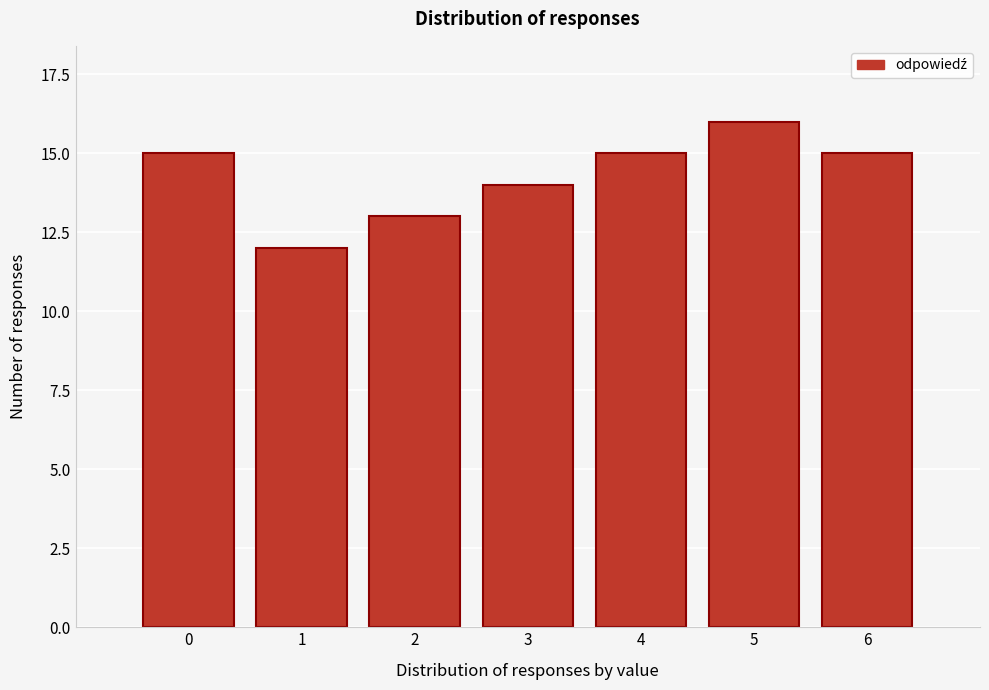

Reading left to right, list all the values displayed in this chart.

0=15	1=12	2=13	3=14	4=15	5=16	6=15